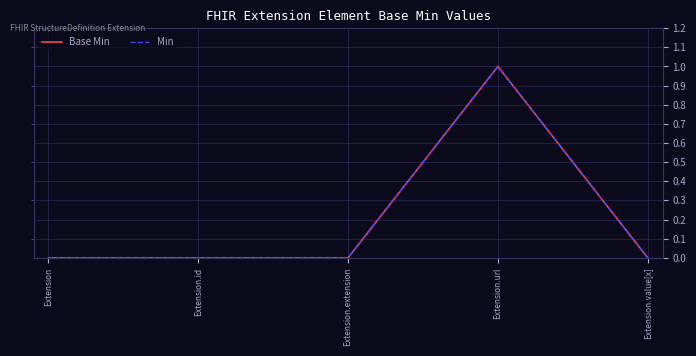

Which series has the largest total across all categories?

Base Min